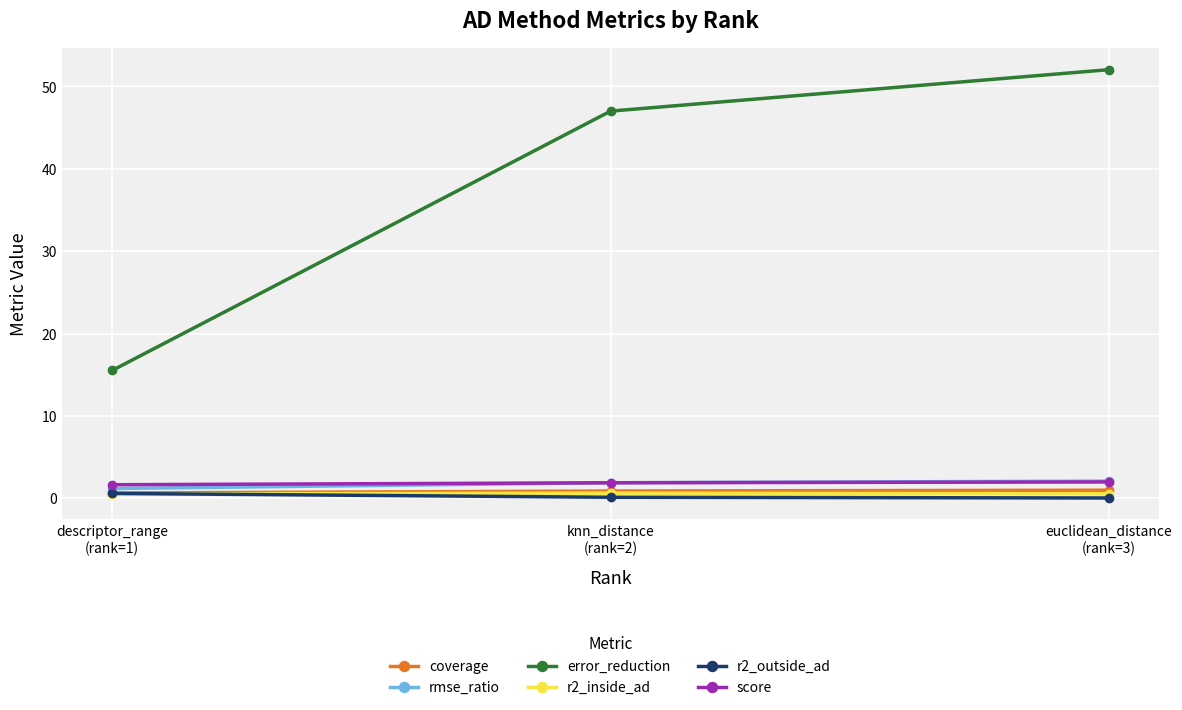

Which series has the widest spread of values?

error_reduction